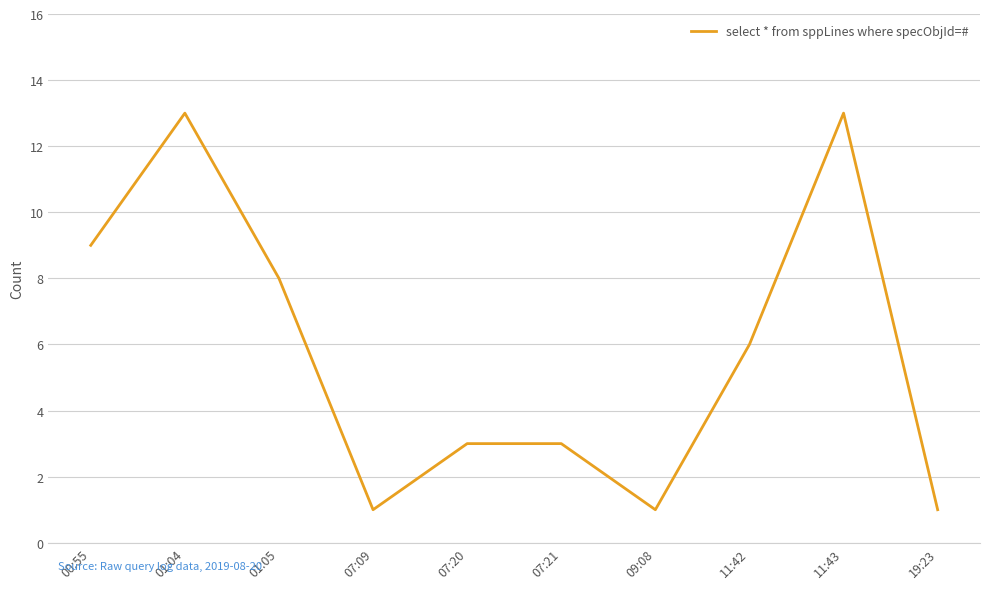

True or false: there are more than 1 points higher than both neighbors.

True